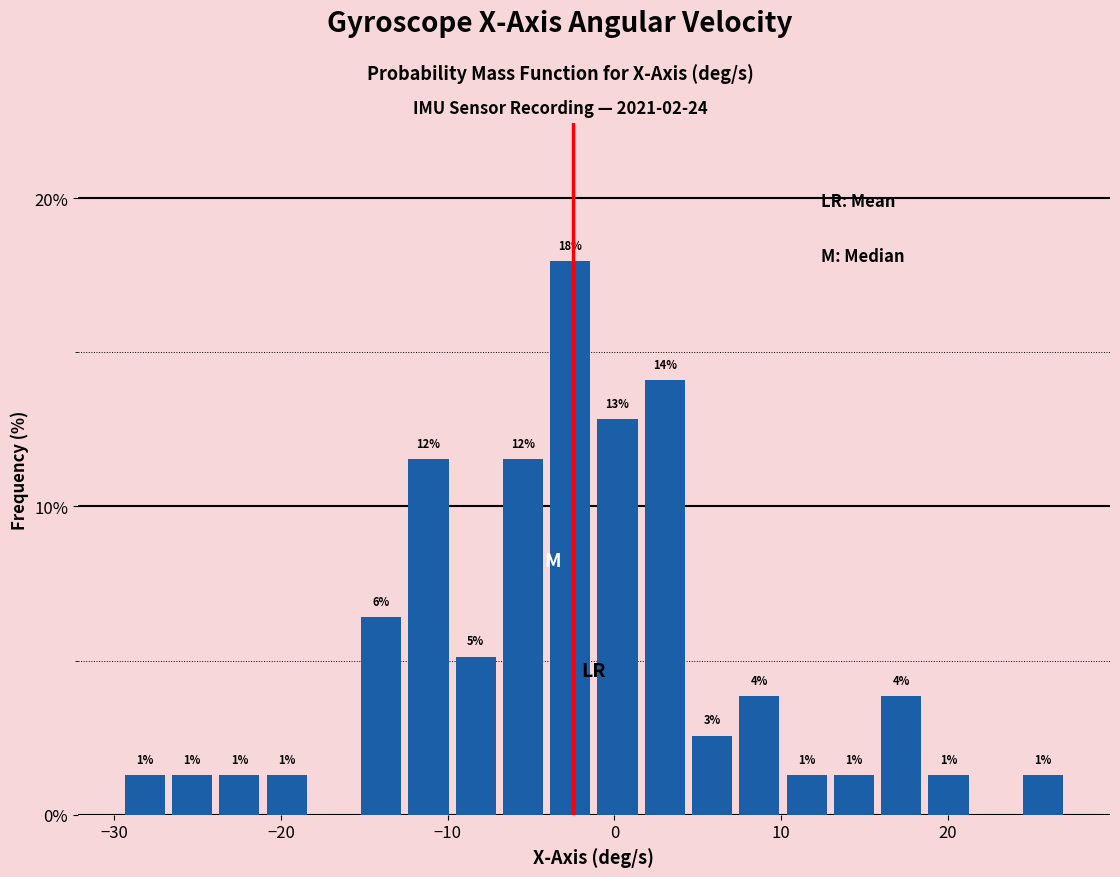

Read against the x-axis, roughly where is the centre of the tallest bar?

-3